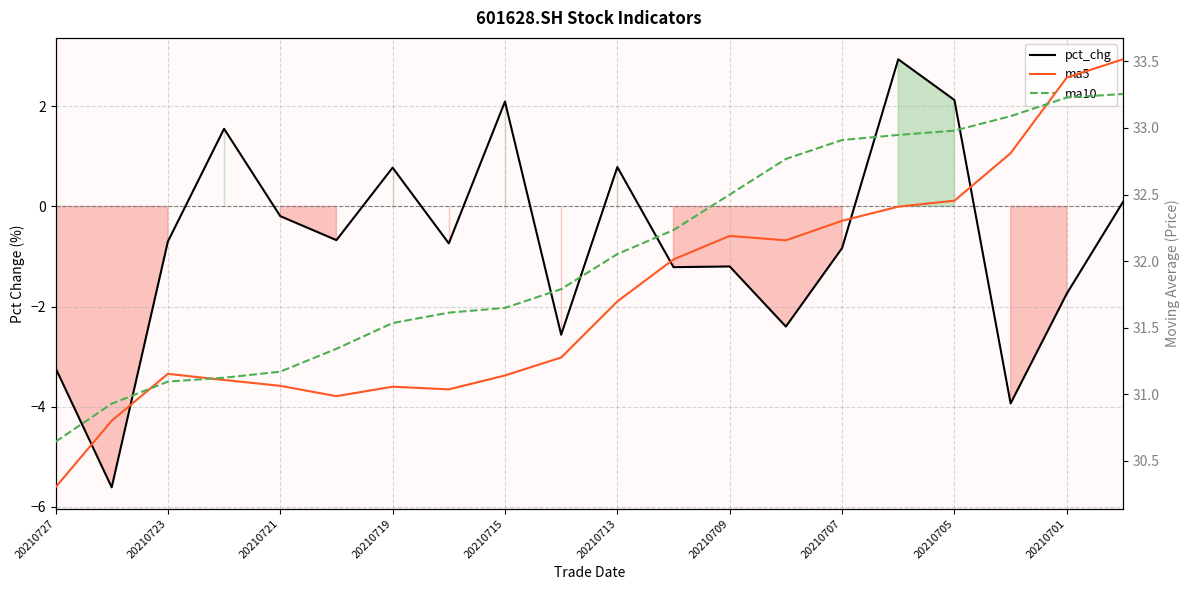

What is the sum of all ma10 values?

640.9